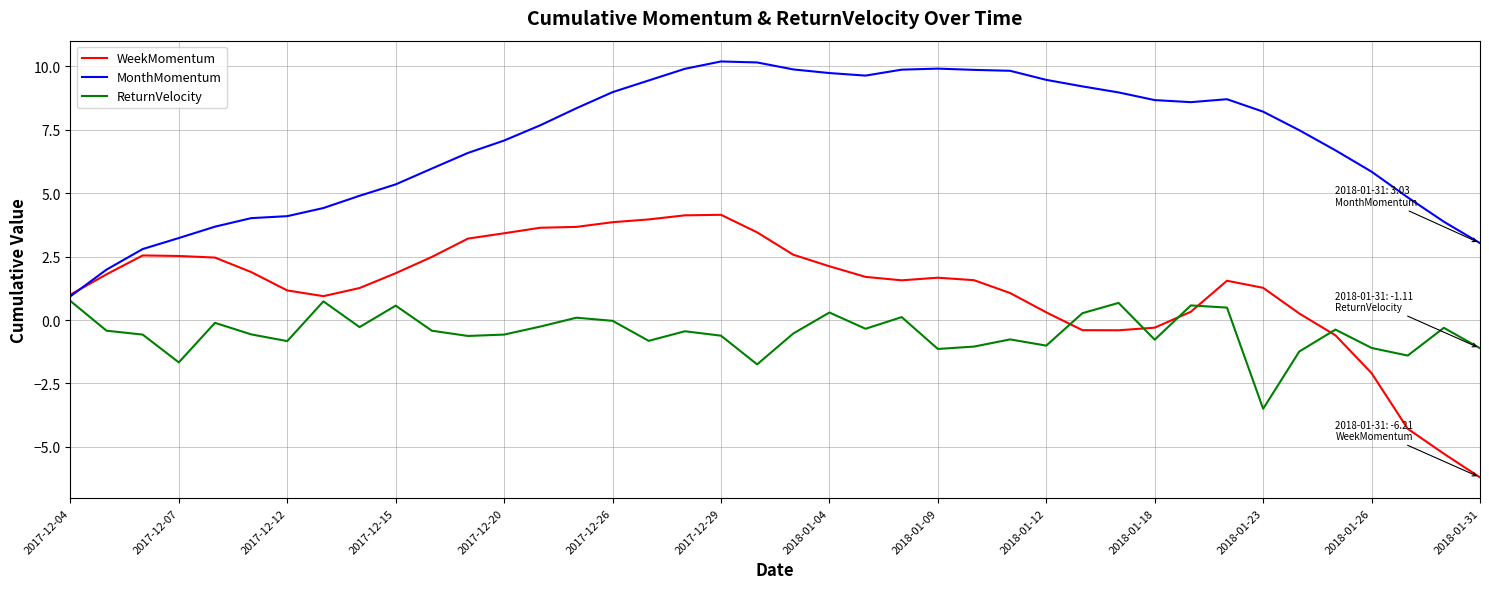

Which series has the widest spread of values?

WeekMomentum